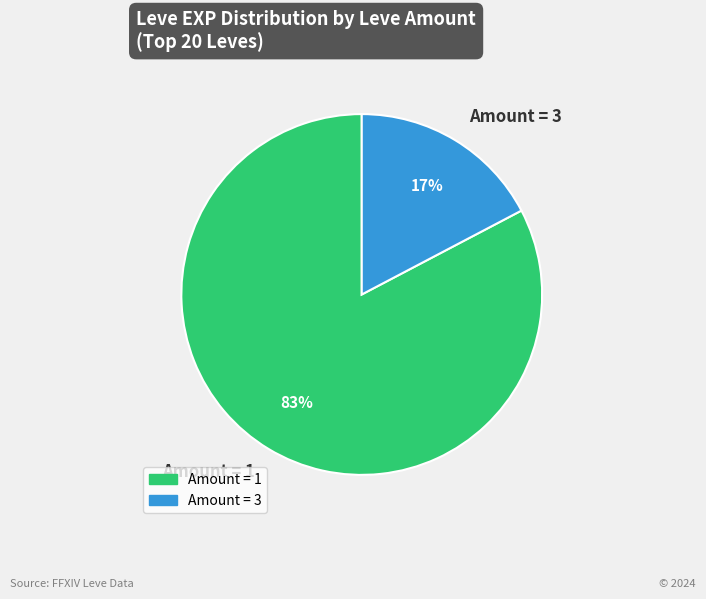

Which has a higher value, Amount = 3 or Amount = 1?

Amount = 1